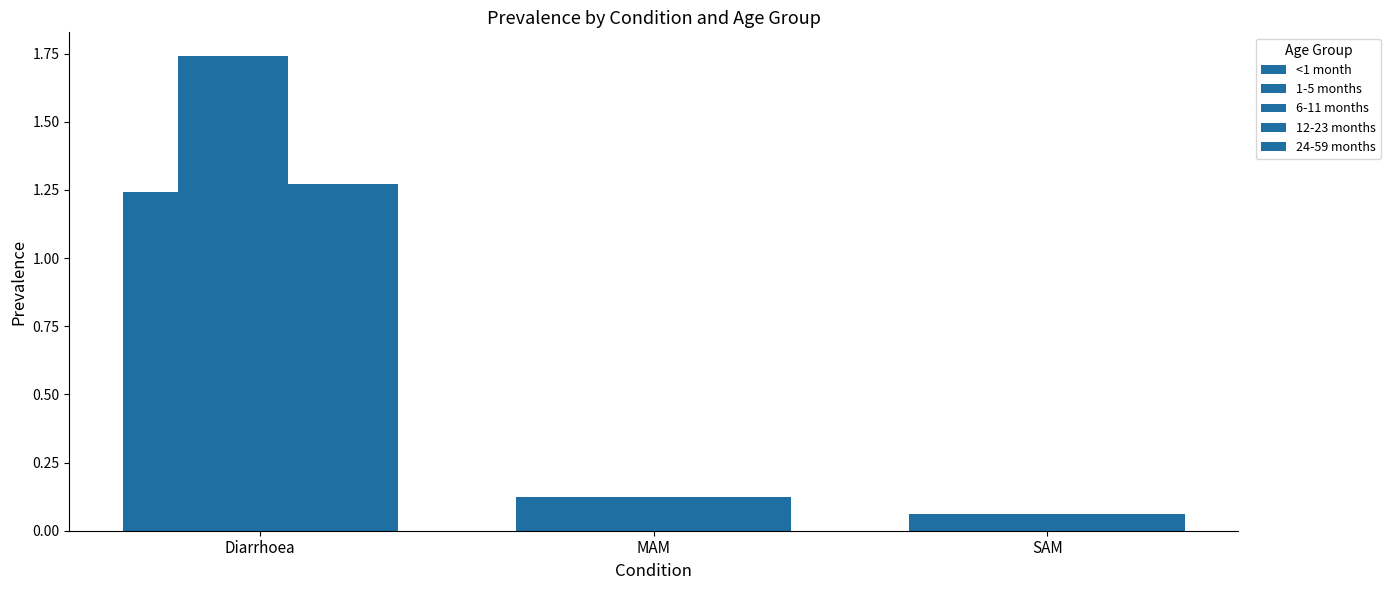

What is the total value across all series at SAM?

0.3